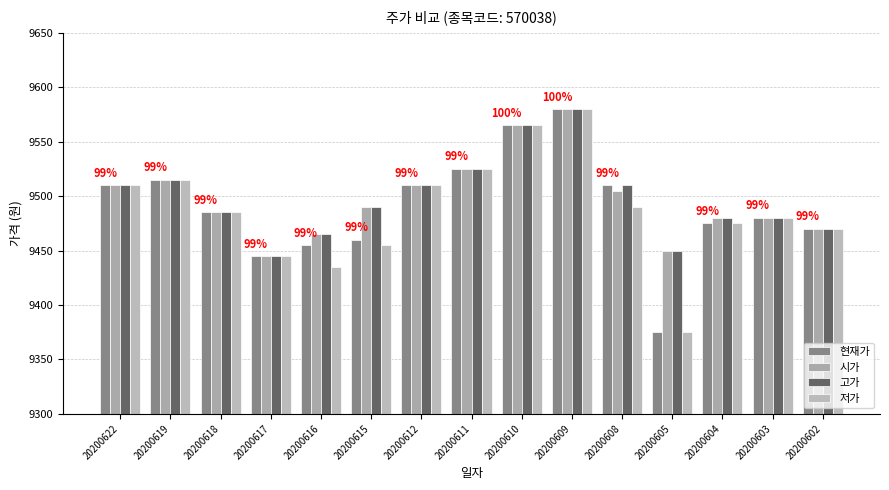

Reading left to right, list all the values displayed in this chart.

현재가: 20200622=9510	20200619=9515	20200618=9485	20200617=9445	20200616=9455	20200615=9460	20200612=9510	20200611=9525	20200610=9565	20200609=9580	20200608=9510	20200605=9375	20200604=9475	20200603=9480	20200602=9470
시가: 20200622=9510	20200619=9515	20200618=9485	20200617=9445	20200616=9465	20200615=9490	20200612=9510	20200611=9525	20200610=9565	20200609=9580	20200608=9505	20200605=9450	20200604=9480	20200603=9480	20200602=9470
고가: 20200622=9510	20200619=9515	20200618=9485	20200617=9445	20200616=9465	20200615=9490	20200612=9510	20200611=9525	20200610=9565	20200609=9580	20200608=9510	20200605=9450	20200604=9480	20200603=9480	20200602=9470
저가: 20200622=9510	20200619=9515	20200618=9485	20200617=9445	20200616=9435	20200615=9455	20200612=9510	20200611=9525	20200610=9565	20200609=9580	20200608=9490	20200605=9375	20200604=9475	20200603=9480	20200602=9470